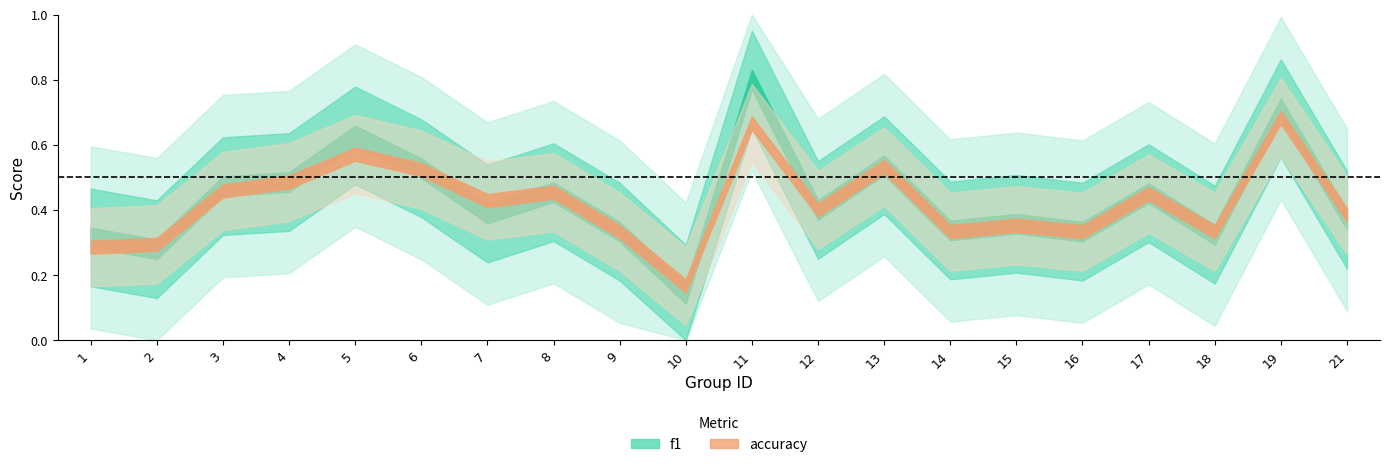

How many lines are shown in the chart?

2